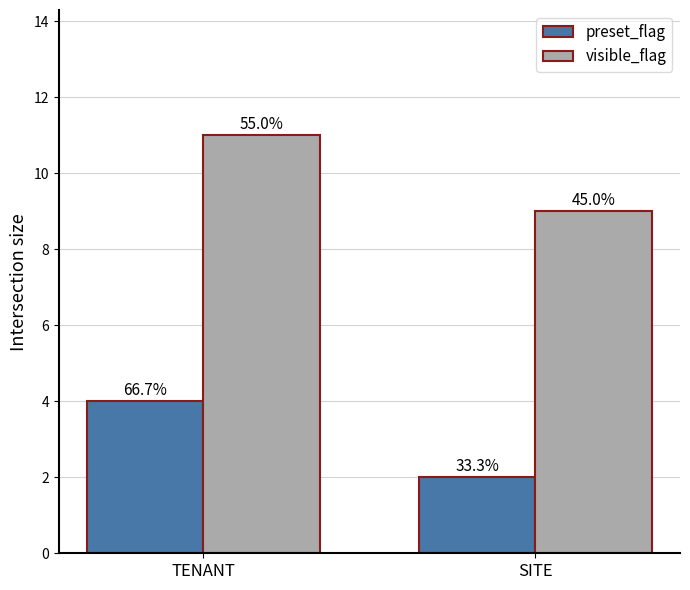

What is the difference between the maximum and minimum values in the preset_flag series?

2